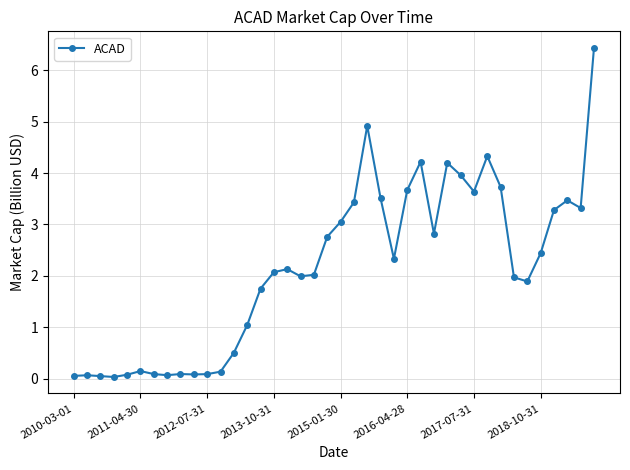

True or false: the data has more than 0 interior local peaks.

True